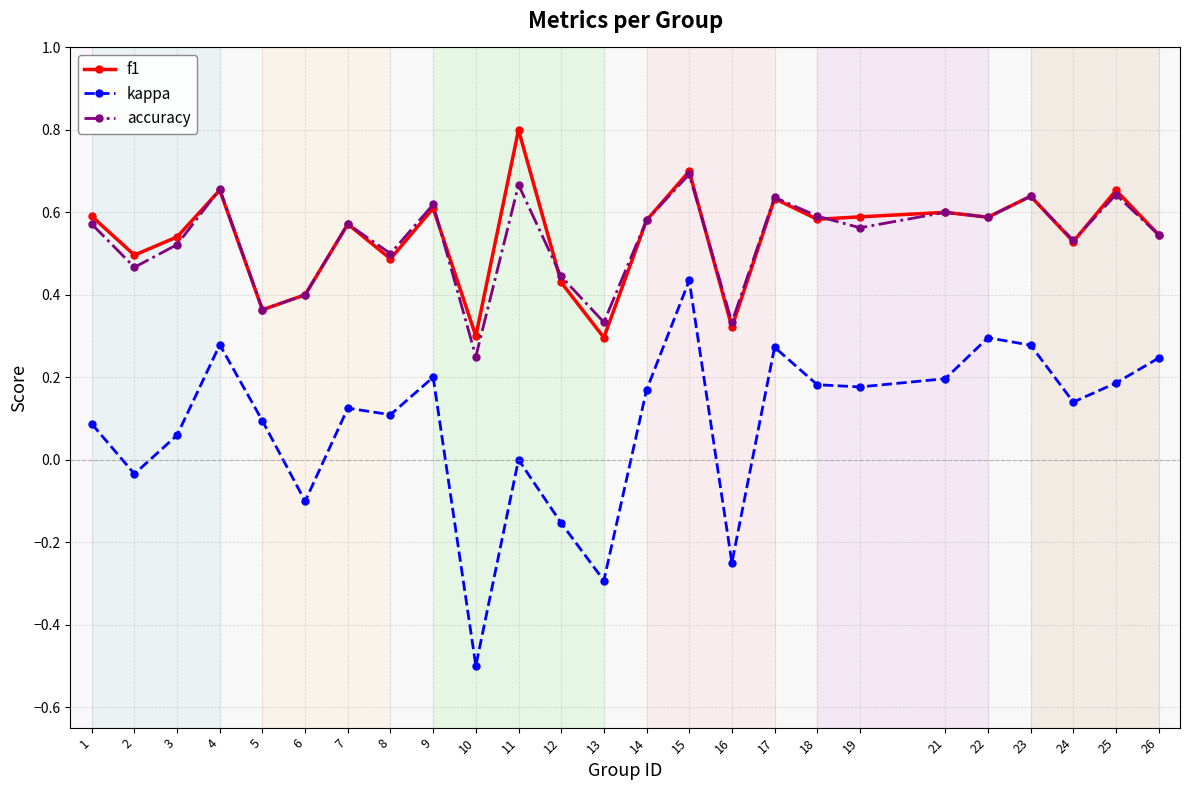

What is the total value across all series at 14?

1.3